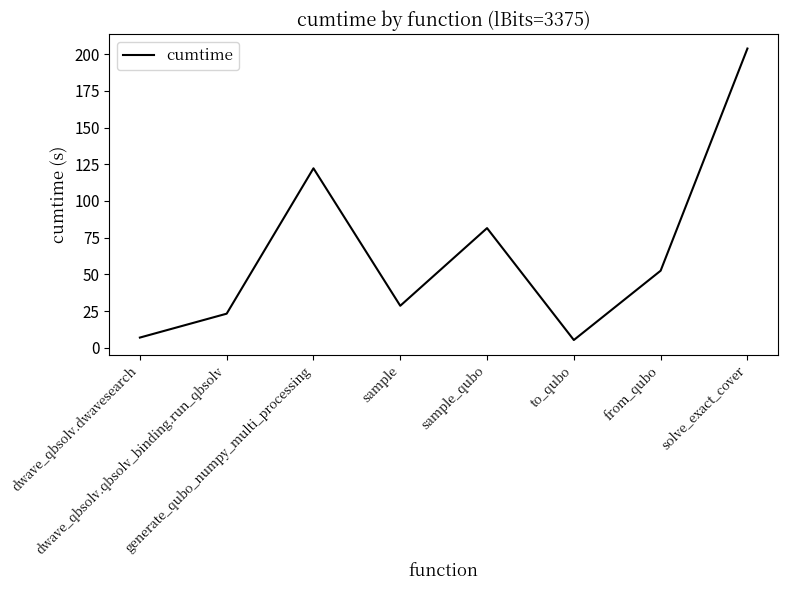

Reading left to right, list all the values displayed in this chart.

dwave_qbsolv.dwavesearch=7.0	dwave_qbsolv.qbsolv_binding.run_qbsolv=23.3	generate_qubo_numpy_multi_processing=122.2	sample=28.7	sample_qubo=81.5	to_qubo=5.4	from_qubo=52.5	solve_exact_cover=203.8